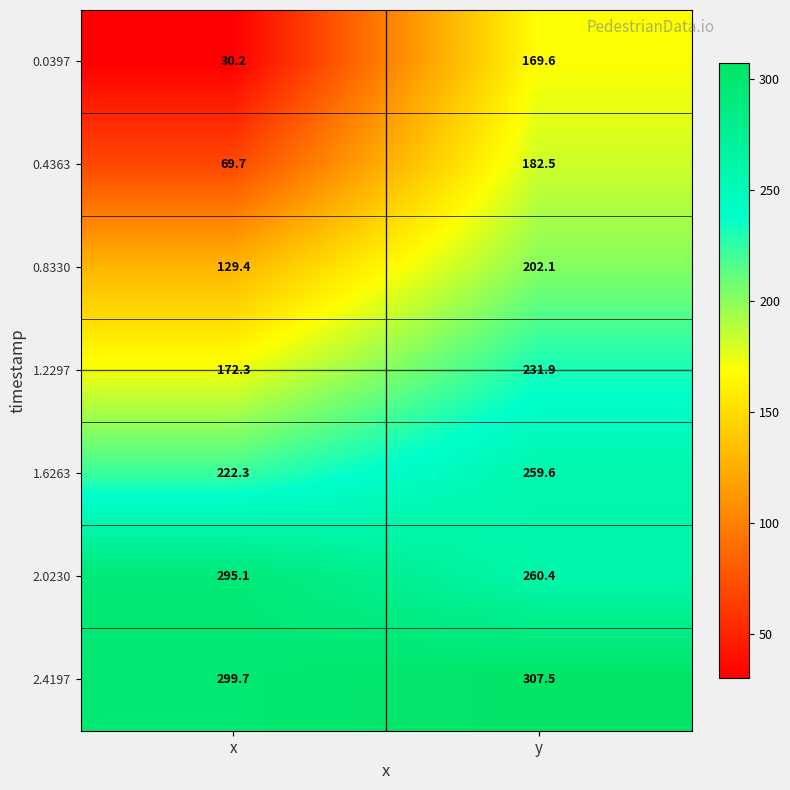

At which label does 1.6263 first exceed 259?

y